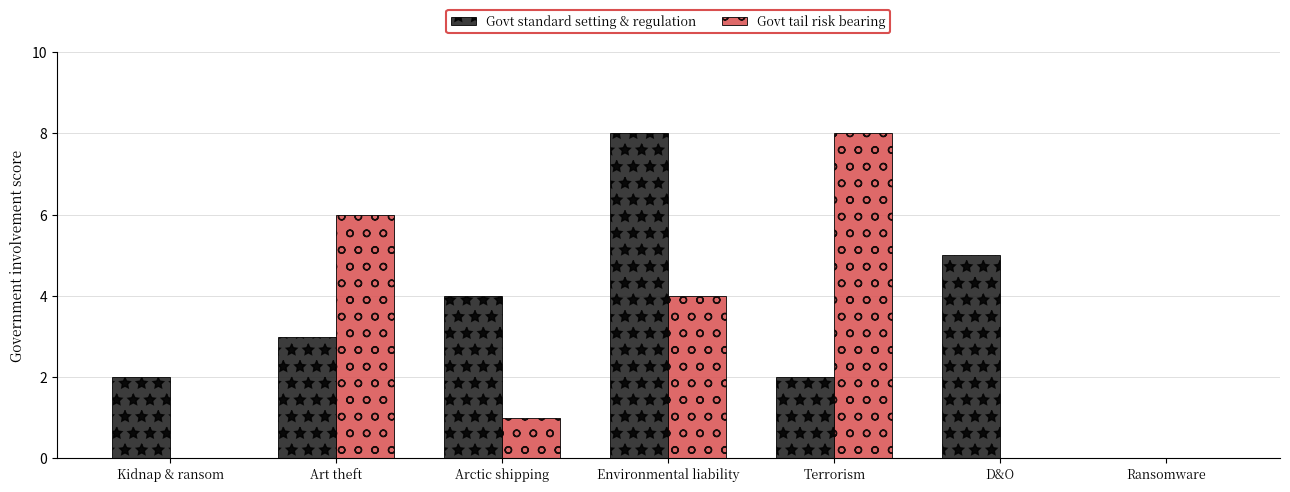

Where does the Govt tail risk bearing series first go above 1?

Art theft